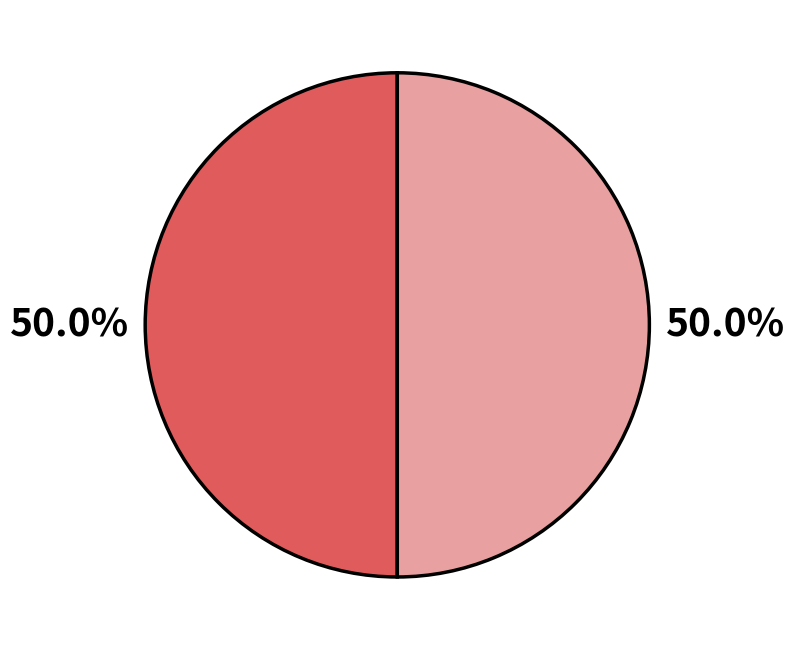

How many segments does this pie chart have?

2